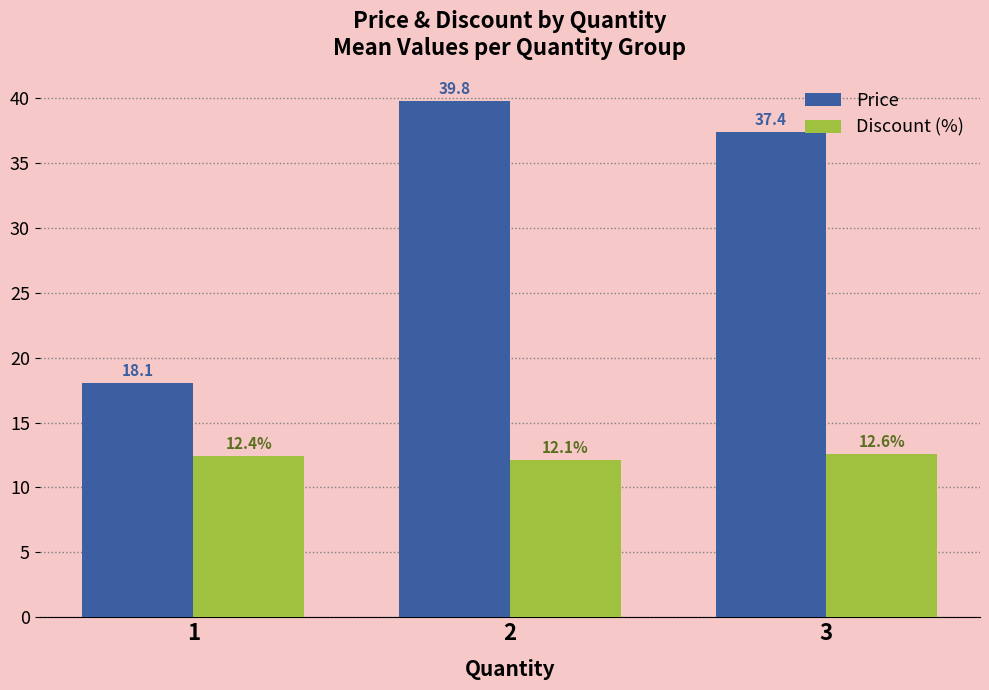

What value does the Price series have at 3?

37.4